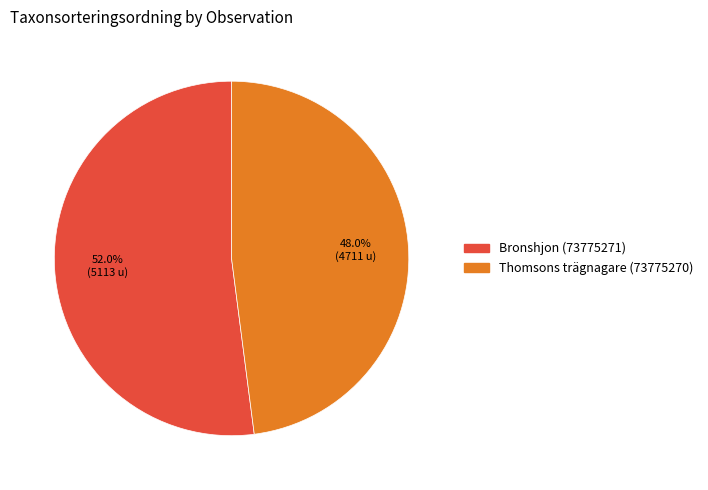

What is the ratio of the value at Bronshjon (73775271) to the value at Thomsons trägnagare (73775270)?

1.1